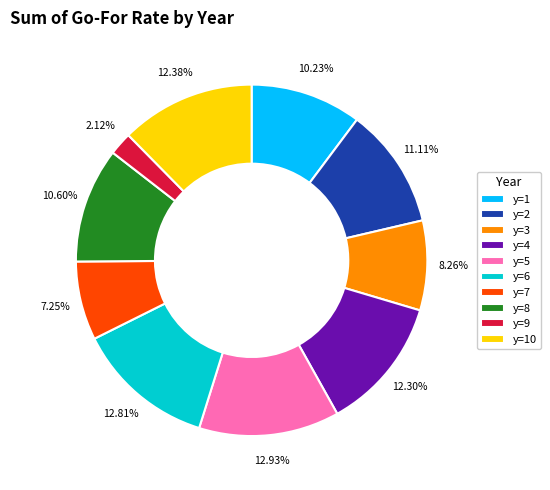

How many segments does this pie chart have?

10